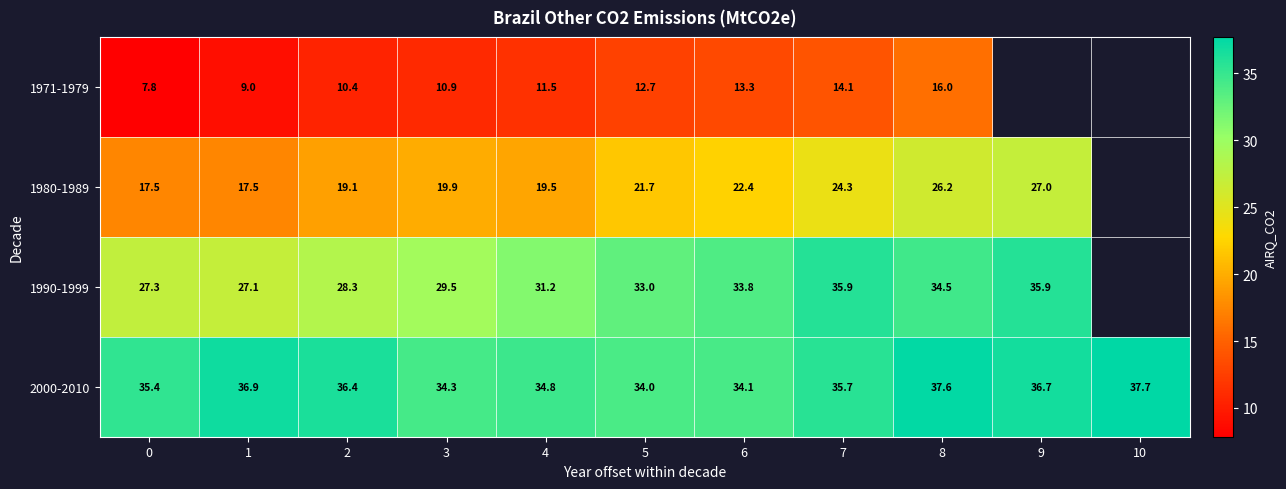

Is the value of 1990-1999 at 6 greater than the value of 1980-1989 at 5?

Yes